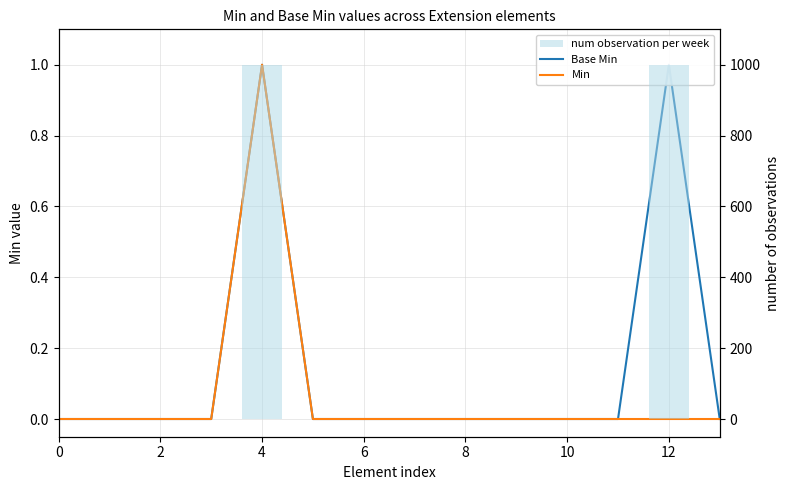

What is the label of the 14th bar from the left?

13